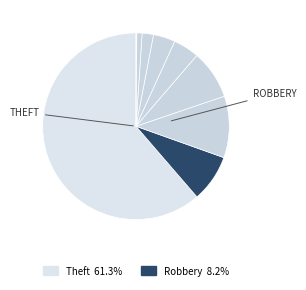

To the nearest percent, what is the average slice percentage?

11%